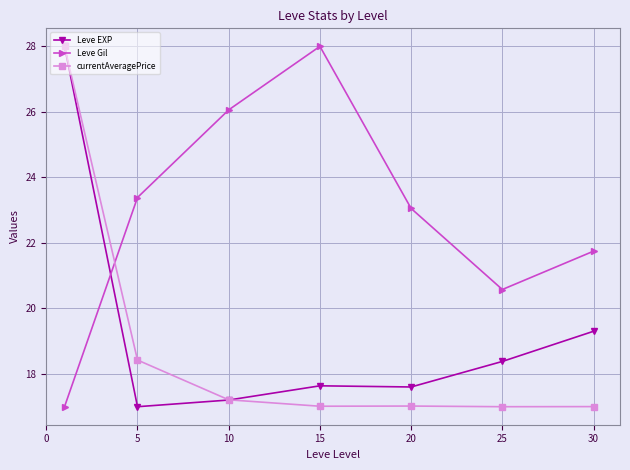

What is the value of the Leve Gil point at the 3rd from the left?

26.1